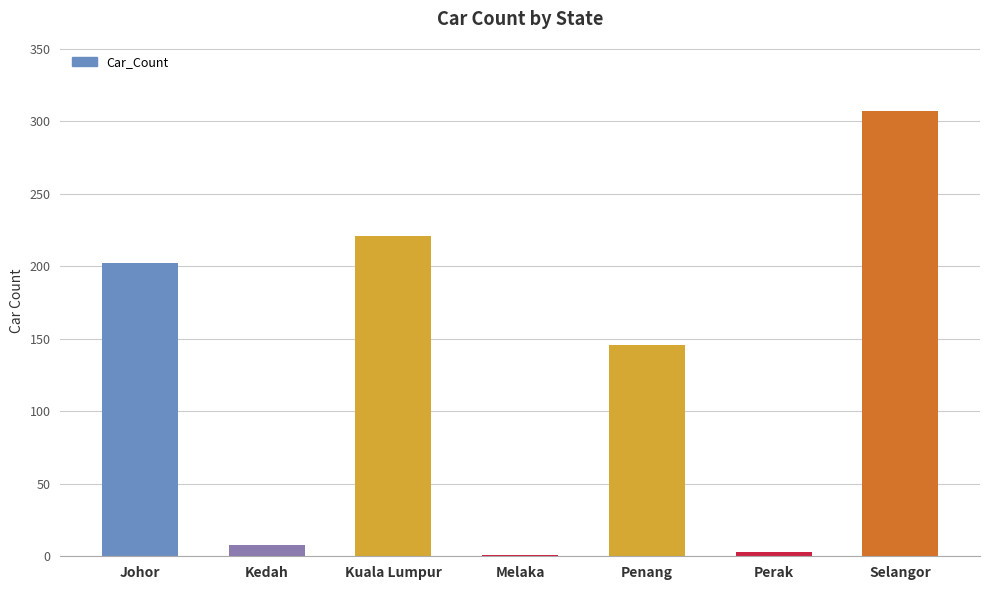

Reading left to right, what are all the values shown in this chart?

202	8	221	1	146	3	307